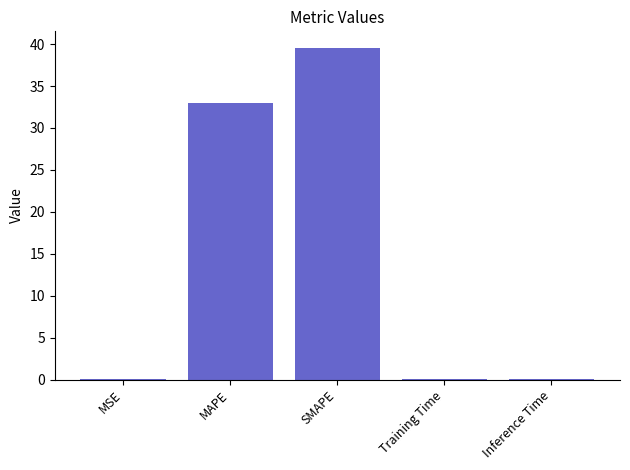

What value does the data have at MAPE?

33.0